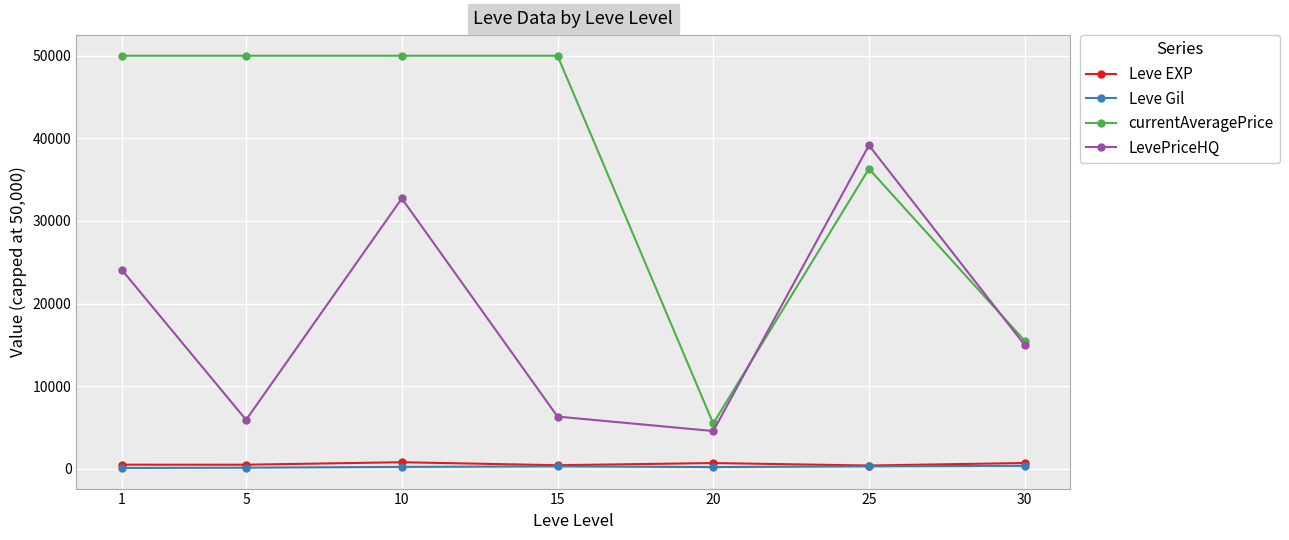

True or false: LevePriceHQ and Leve EXP intersect in this chart.

False